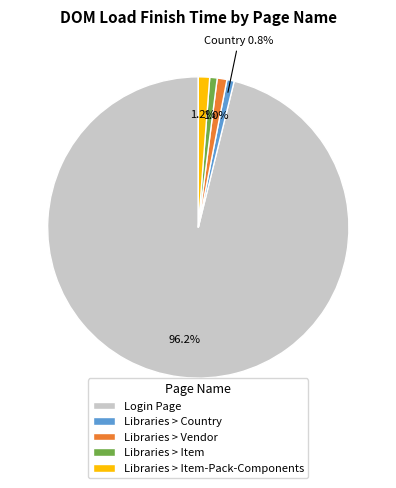

Is there any slice that represents more than half of the pie?

Yes